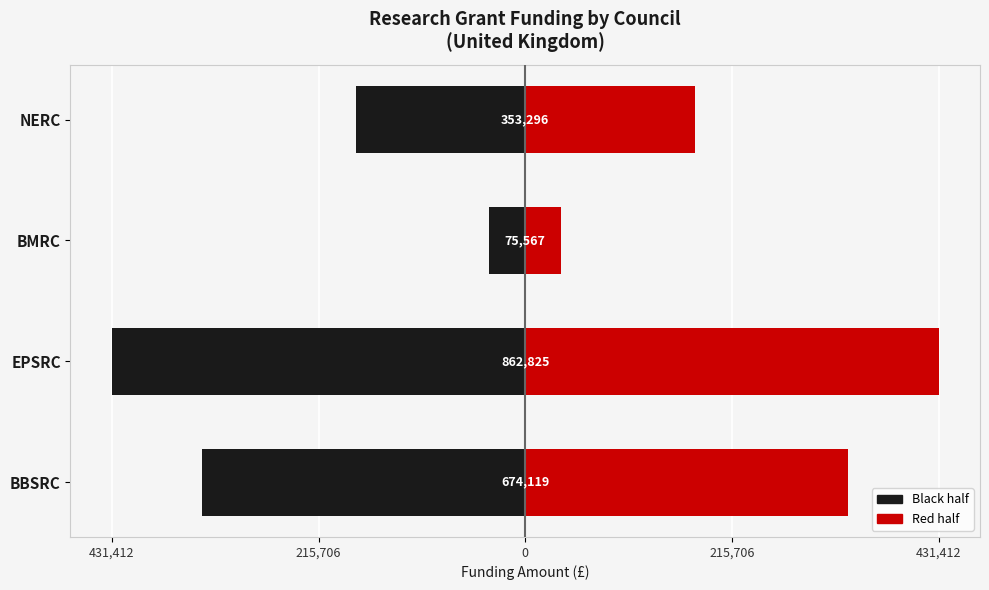

What is the greatest value displayed?

431412.5